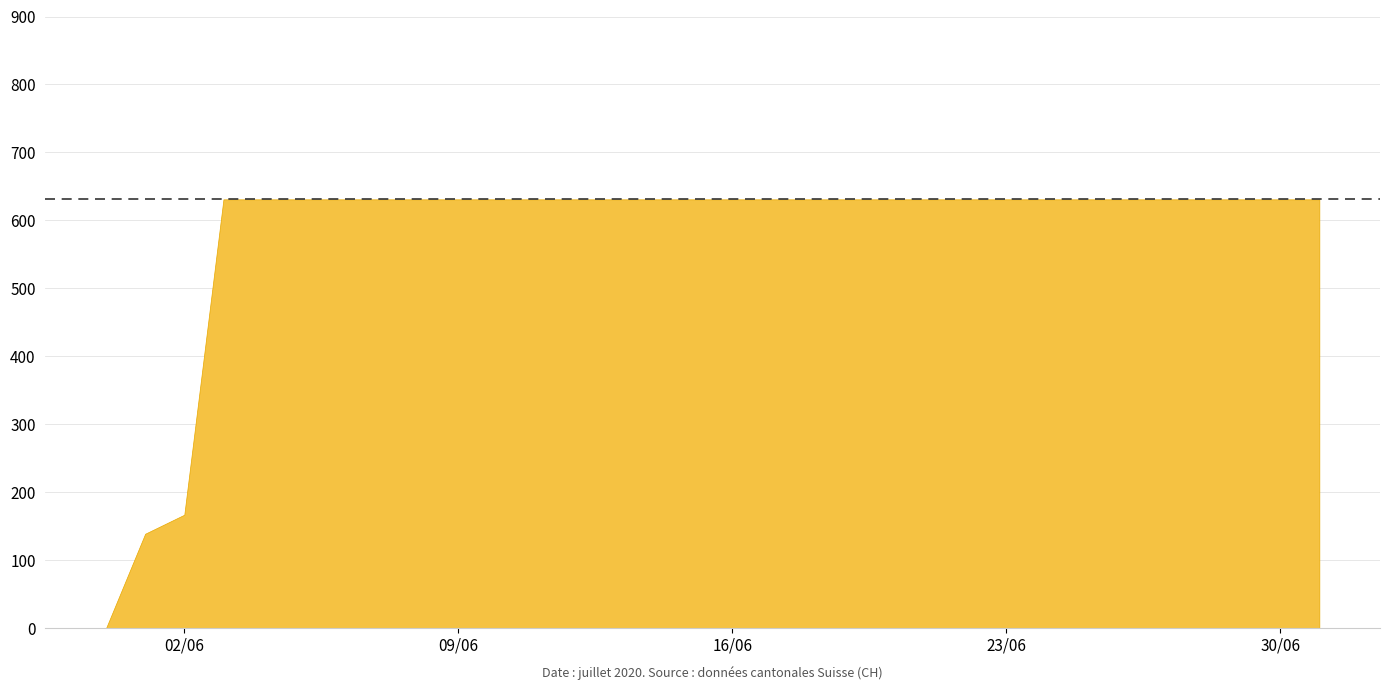

What is the greatest value displayed?

631